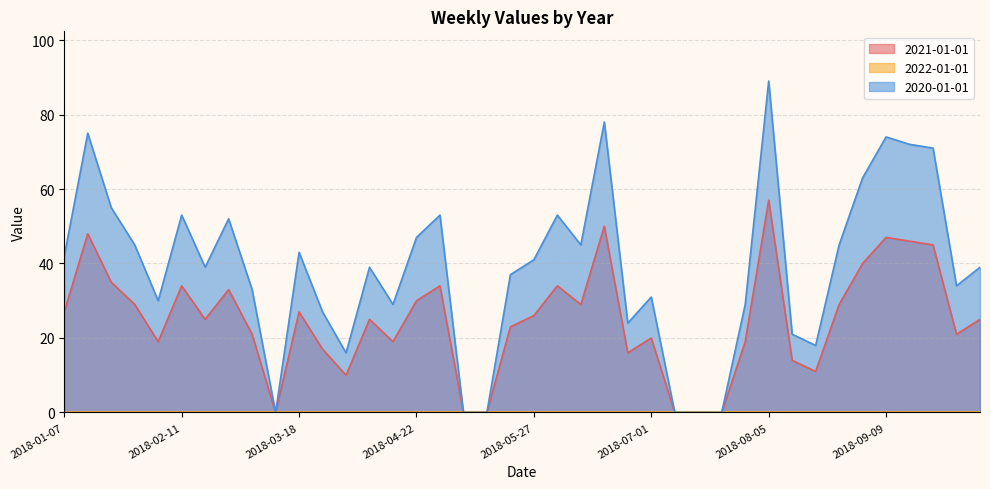

Reading left to right, transcribe all the data shown in this chart.

2021-01-01: 2018-01-07=27	2018-01-14=48	2018-01-21=35	2018-01-28=29	2018-02-04=19	2018-02-11=34	2018-02-18=25	2018-02-25=33	2018-03-04=21	2018-03-11=0	2018-03-18=27	2018-03-25=17	2018-04-01=10	2018-04-08=25	2018-04-15=19	2018-04-22=30	2018-04-29=34	2018-05-06=0	2018-05-13=0	2018-05-20=23	2018-05-27=26	2018-06-03=34	2018-06-10=29	2018-06-17=50	2018-06-24=16	2018-07-01=20	2018-07-08=0	2018-07-15=0	2018-07-22=0	2018-07-29=19	2018-08-05=57	2018-08-12=14	2018-08-19=11	2018-08-26=29	2018-09-02=40	2018-09-09=47	2018-09-16=46	2018-09-23=45	2018-09-30=21	2018-10-07=25
2020-01-01: 2018-01-07=42	2018-01-14=75	2018-01-21=55	2018-01-28=45	2018-02-04=30	2018-02-11=53	2018-02-18=39	2018-02-25=52	2018-03-04=33	2018-03-11=0	2018-03-18=43	2018-03-25=27	2018-04-01=16	2018-04-08=39	2018-04-15=29	2018-04-22=47	2018-04-29=53	2018-05-06=0	2018-05-13=0	2018-05-20=37	2018-05-27=41	2018-06-03=53	2018-06-10=45	2018-06-17=78	2018-06-24=24	2018-07-01=31	2018-07-08=0	2018-07-15=0	2018-07-22=0	2018-07-29=29	2018-08-05=89	2018-08-12=21	2018-08-19=18	2018-08-26=45	2018-09-02=63	2018-09-09=74	2018-09-16=72	2018-09-23=71	2018-09-30=34	2018-10-07=39